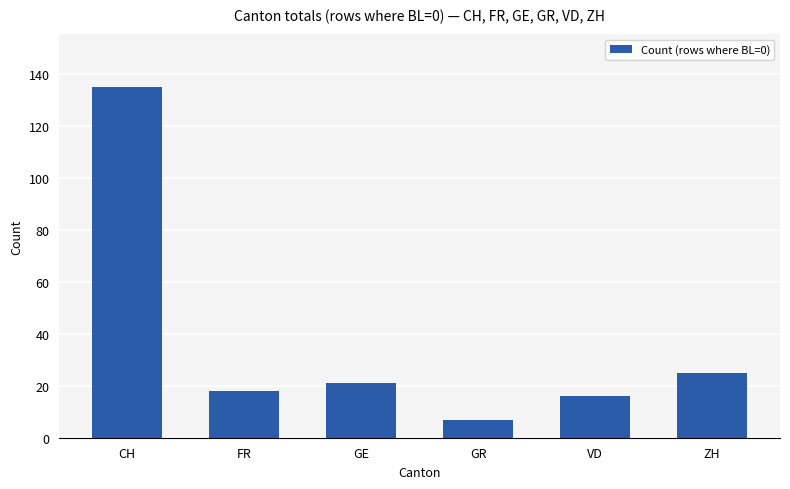

Reading left to right, extract all data points from this chart.

CH=135	FR=18	GE=21	GR=7	VD=16	ZH=25